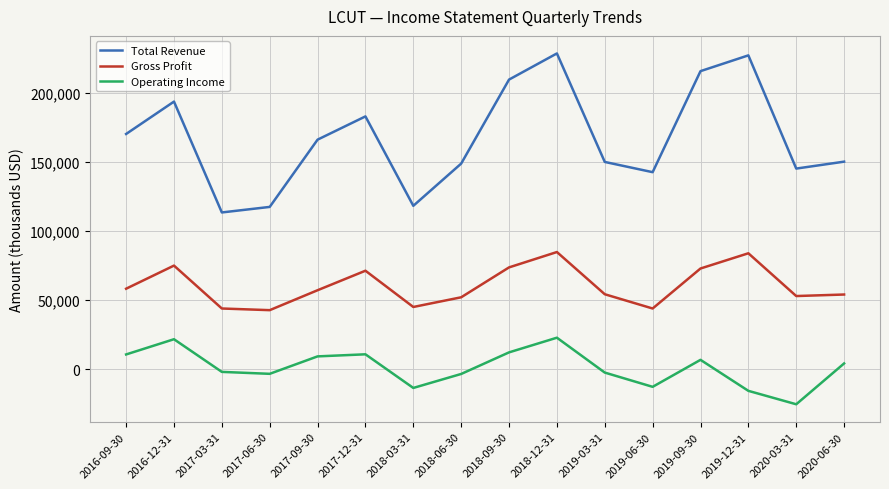

What is the difference between the maximum and minimum values in the Operating Income series?

48100